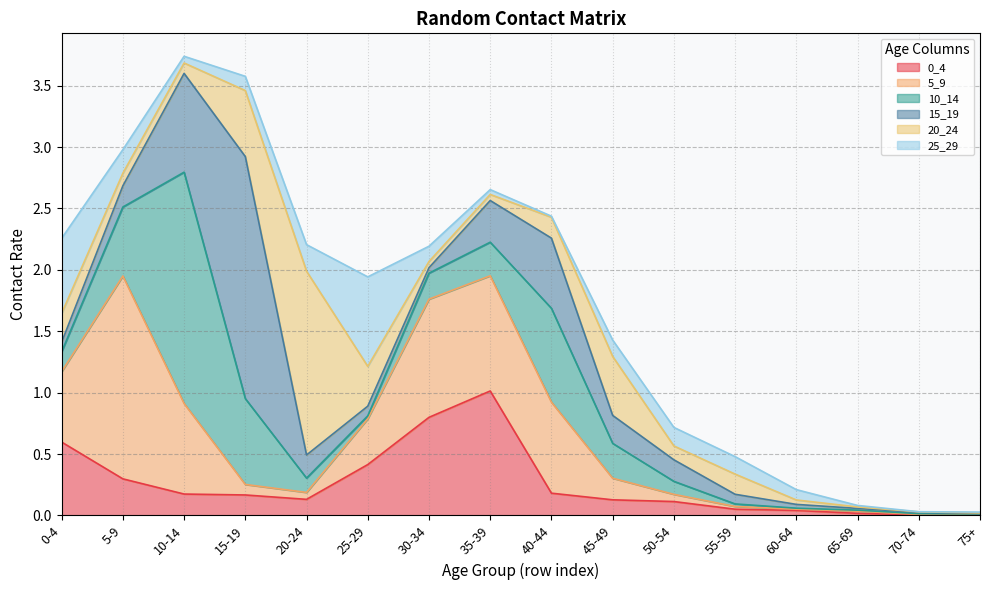

How many categories are shown in the chart?

16